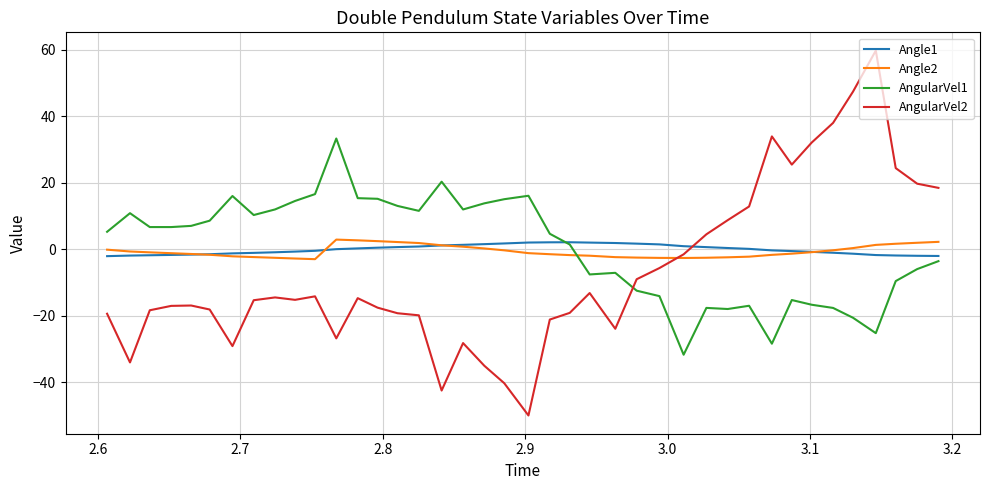

Which series ends up on top after the final intersection of AngularVel1 and Angle2?

Angle2